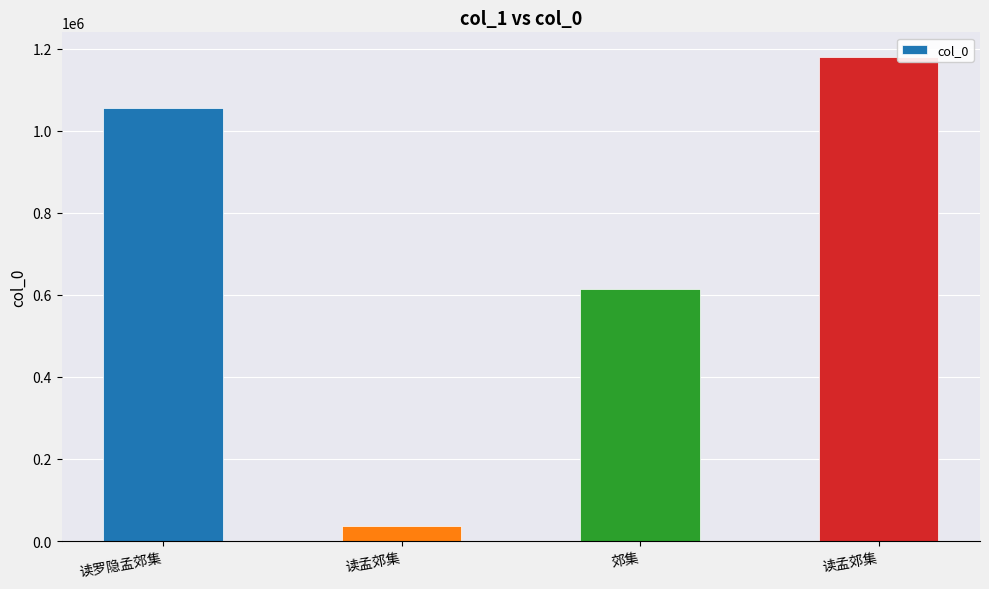

What is the difference between the values at 读罗隐孟郊集 and 读孟郊集?

125917